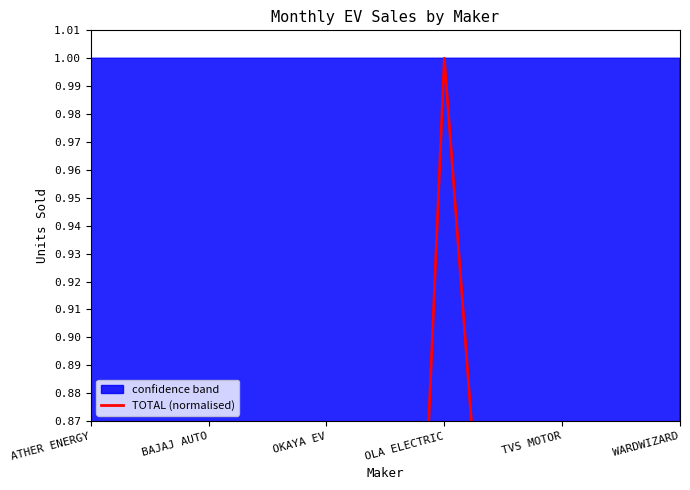

What is the difference between the second highest and second lowest values?

0.4